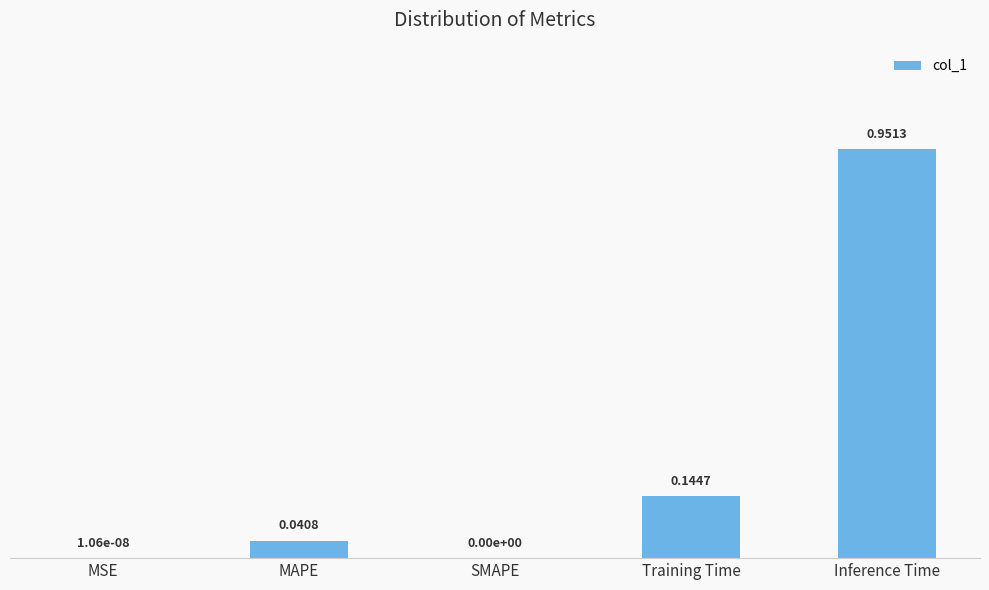

How many values are above zero?

4